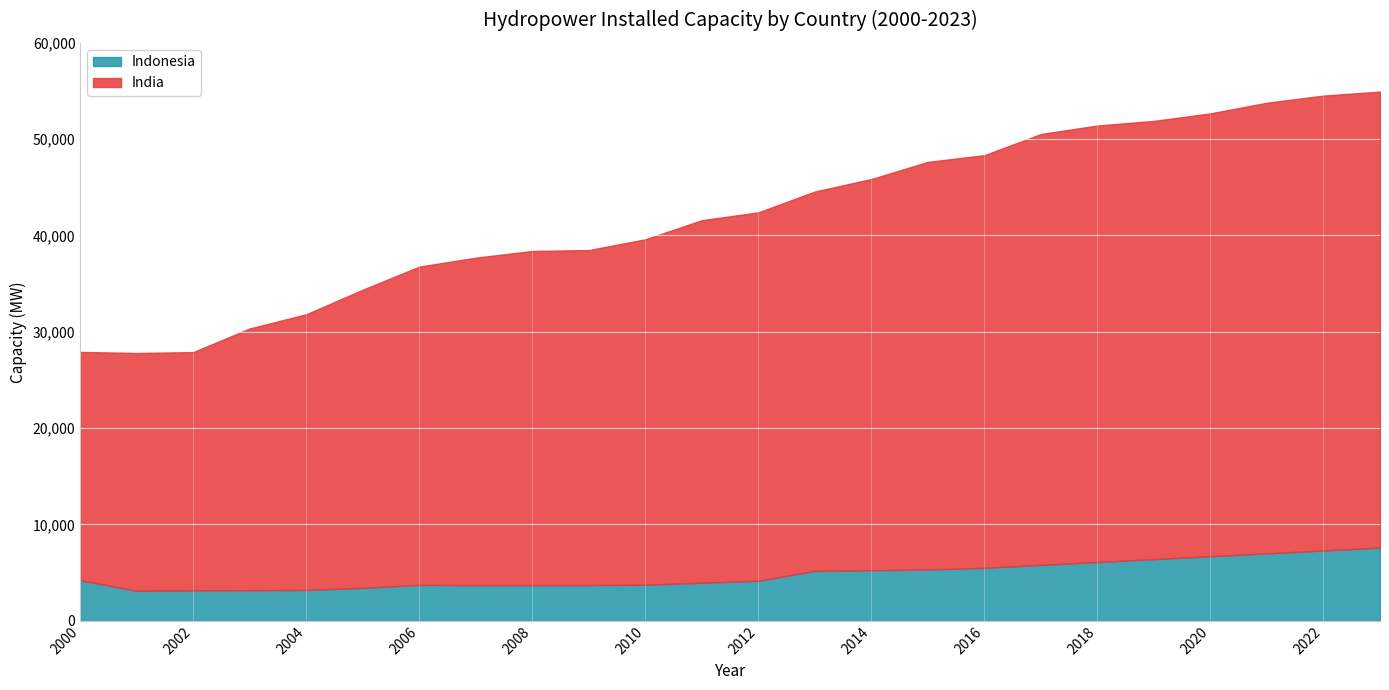

Which category has the lowest value in the Indonesia series?

2001